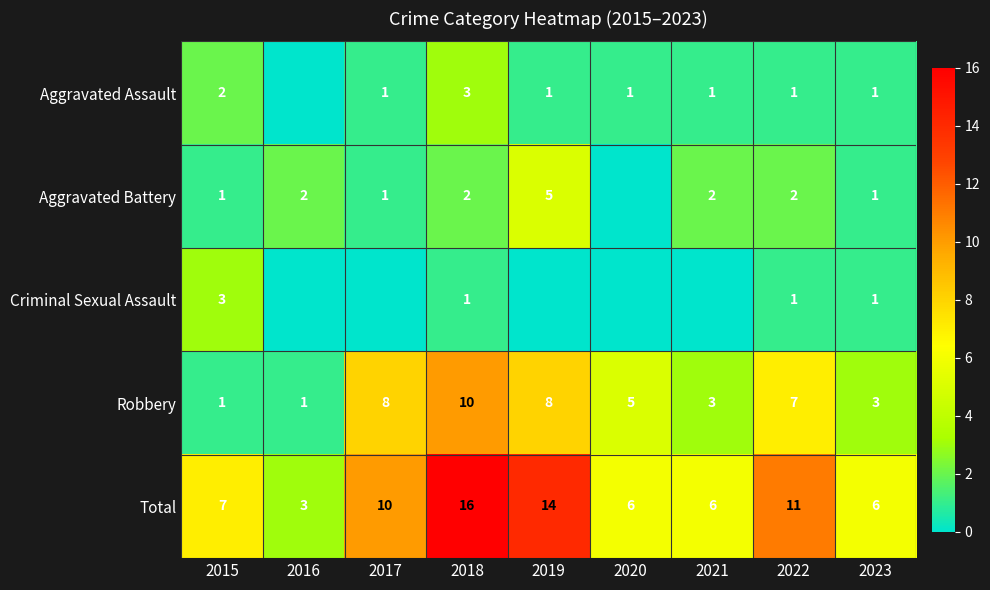

What is the total value across all series at 2023?

12